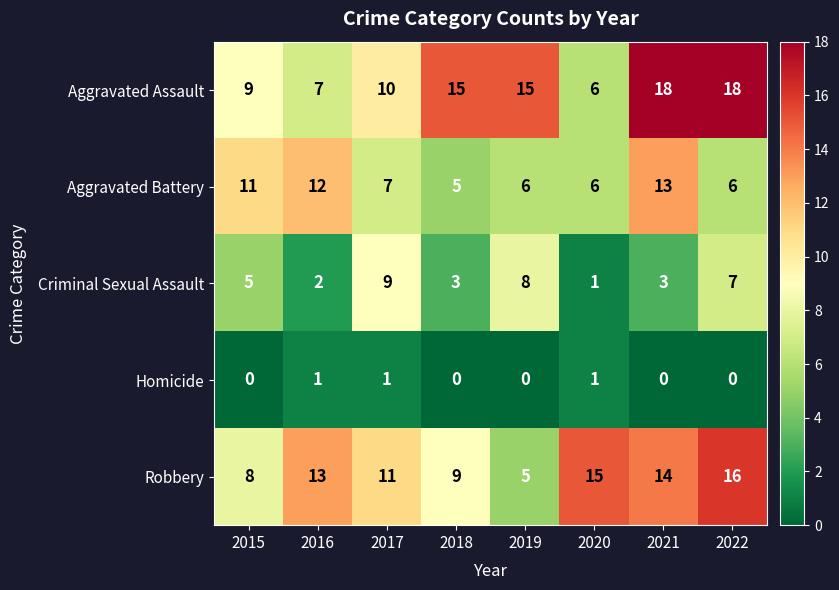

Rank the series by their maximum value, from lowest to highest.

Homicide, Criminal Sexual Assault, Aggravated Battery, Robbery, Aggravated Assault